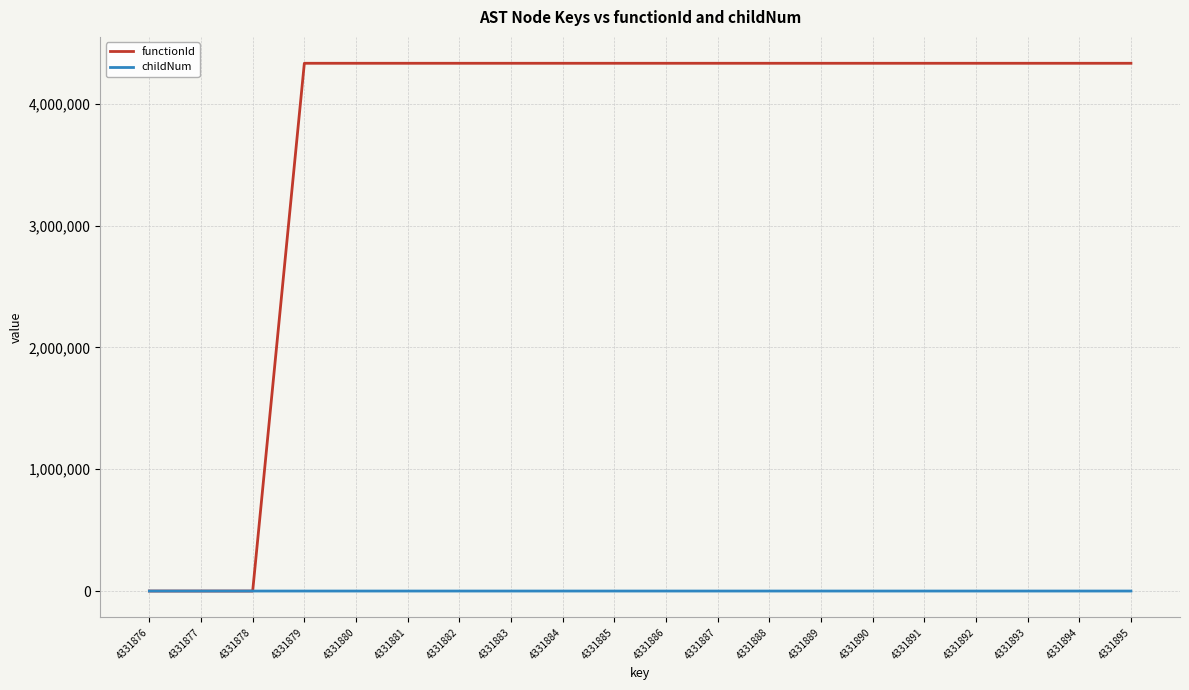

Is the value of childNum at 4331889 greater than the value of functionId at 4331881?

No